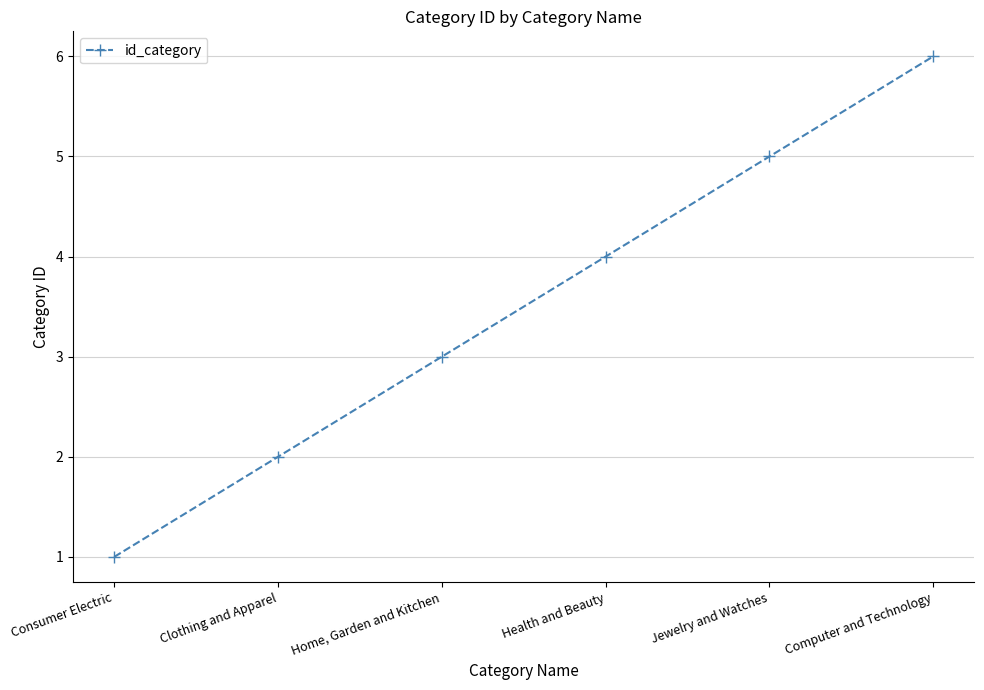

What is the sum of the values at Clothing and Apparel and Jewelry and Watches?

7